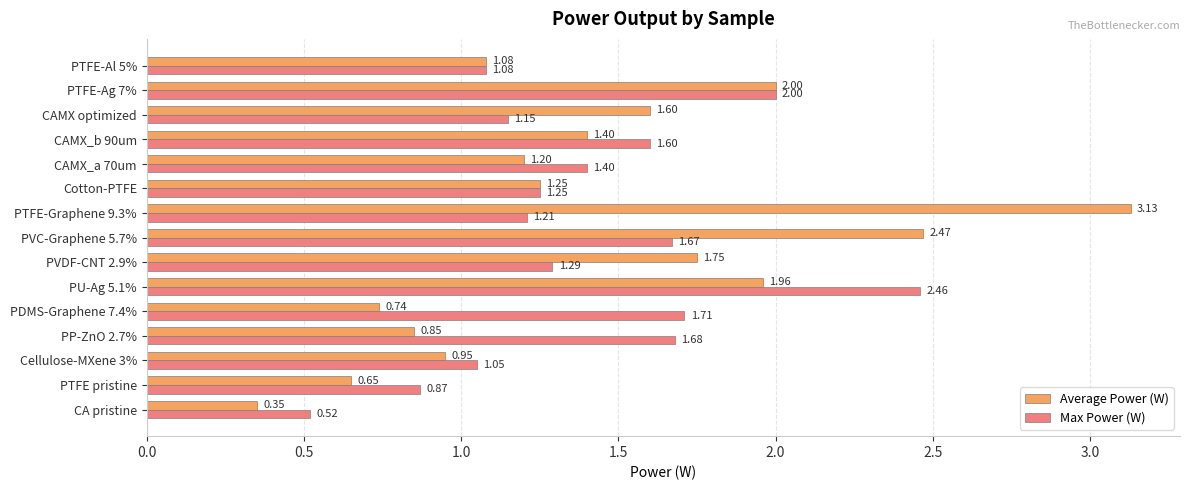

At which category is the sum across all series the highest?

PU-Ag 5.1%